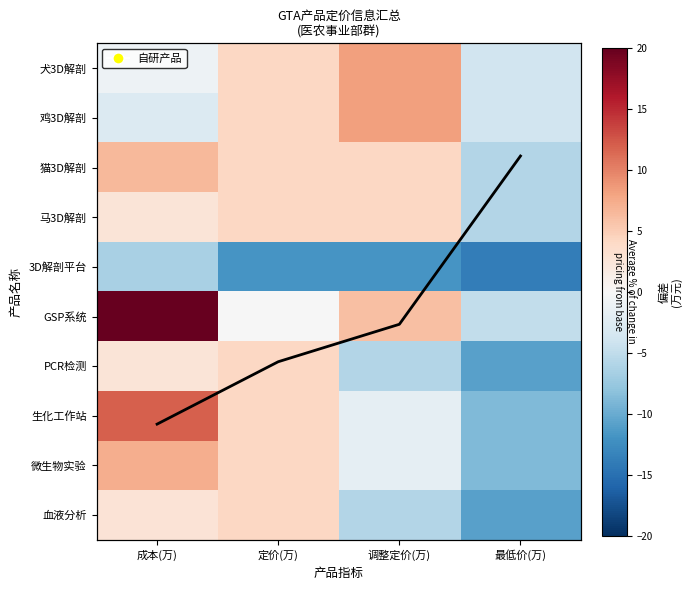

What is the difference between the GSP系统 values at 定价(万) and 成本(万)?

28.2